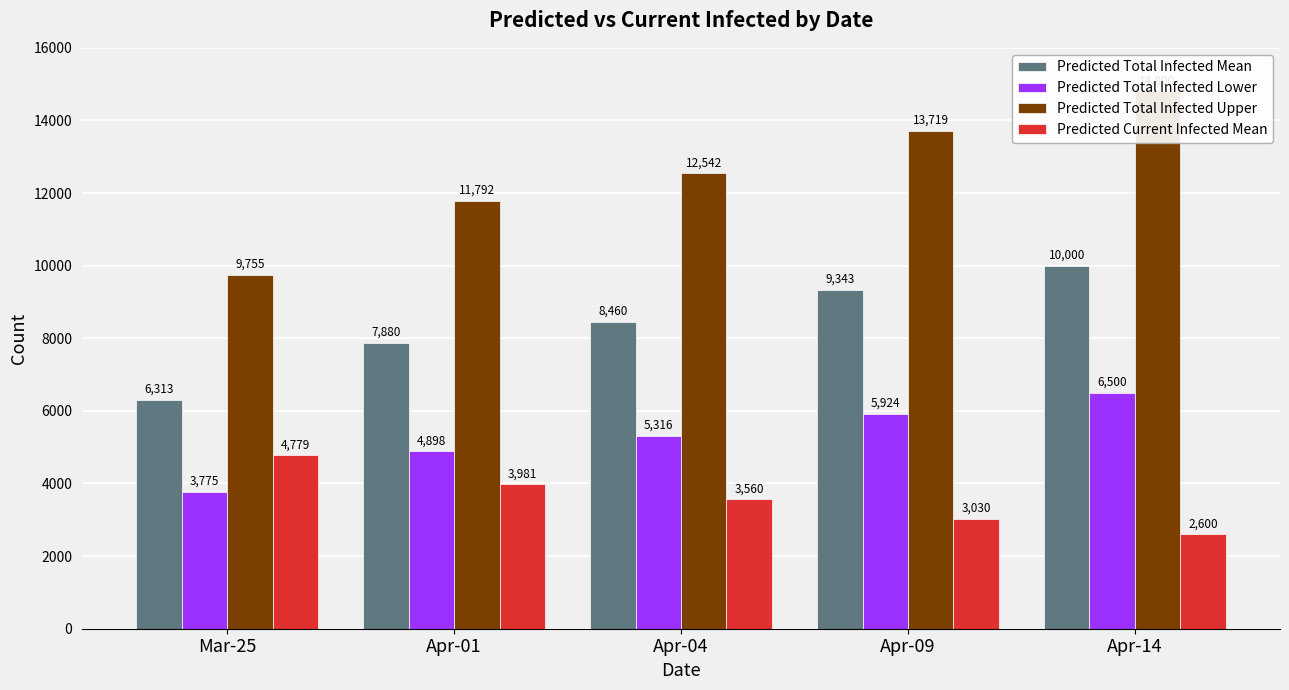

At which label does Predicted Total Infected Lower reach its peak?

Apr-14